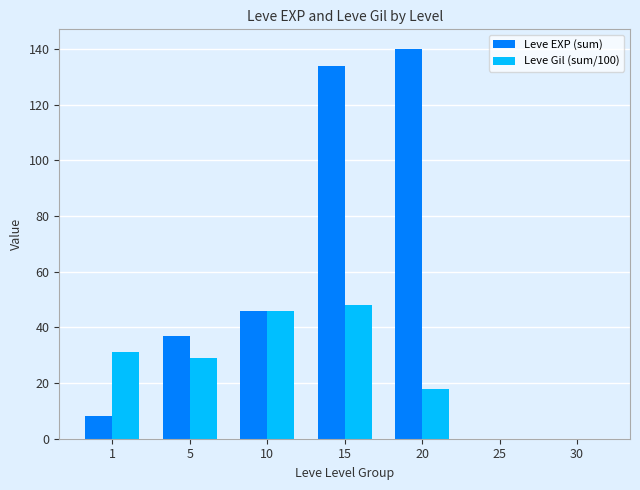

Does the chart contain stacked bars?

No